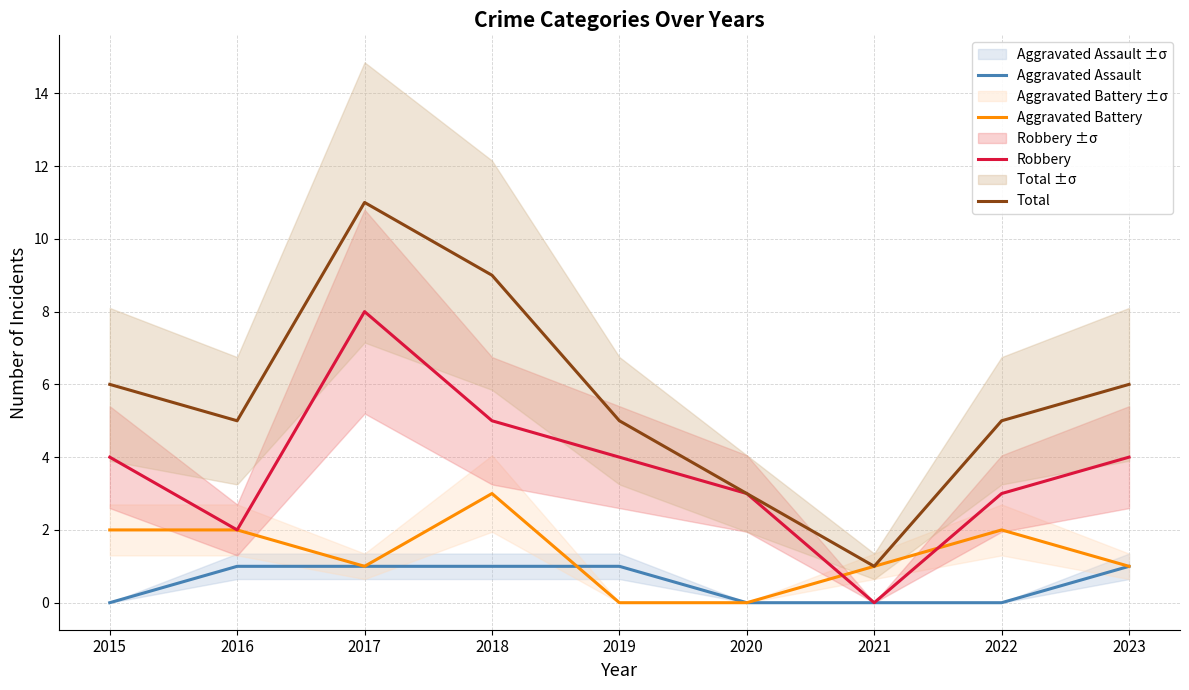

What is the spread (max minus min) of values at 2016?

4